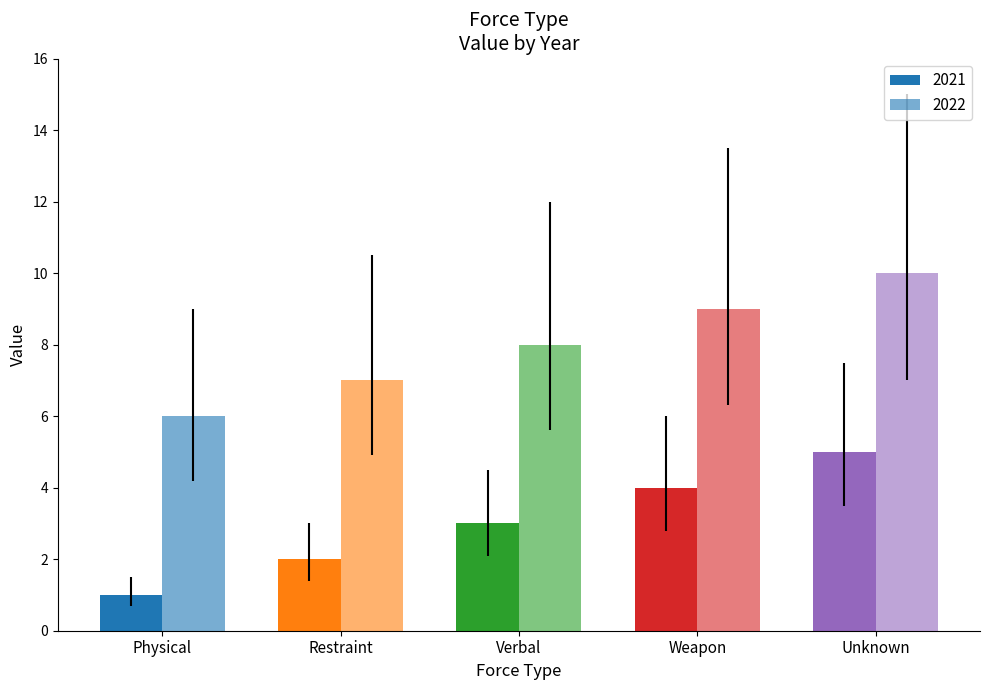

What is the average value of the 2021 series?

3